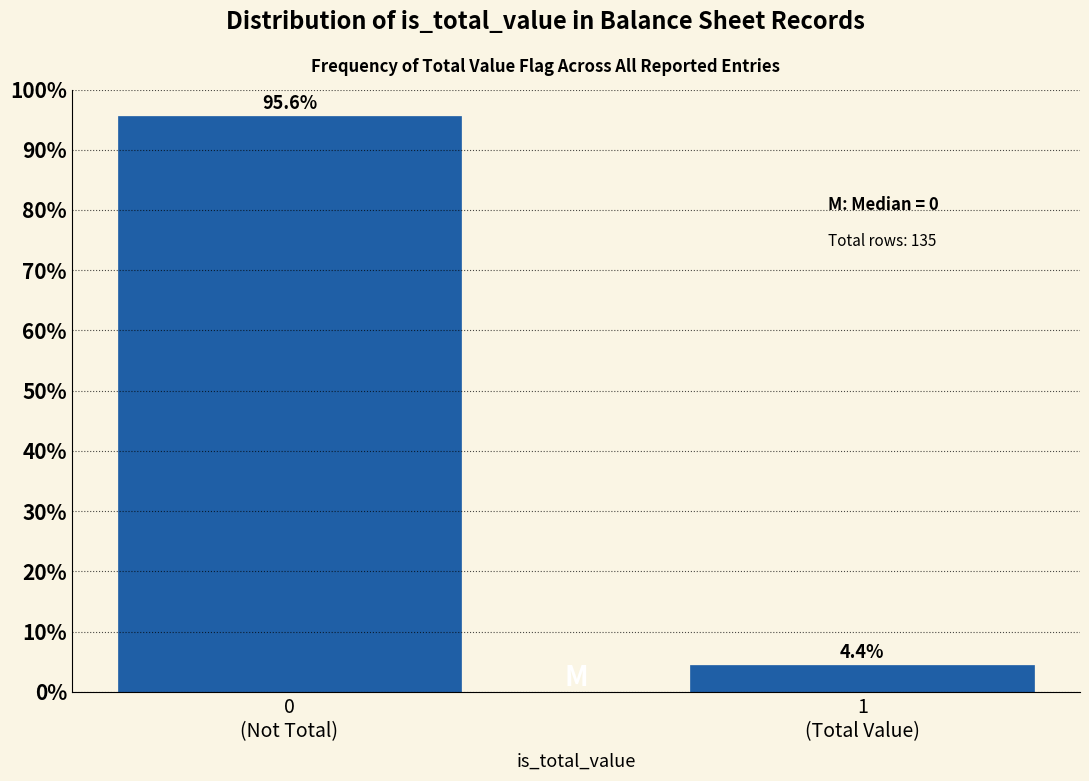

Reading right to left, transcribe all the data shown in this chart.

4.4	95.6